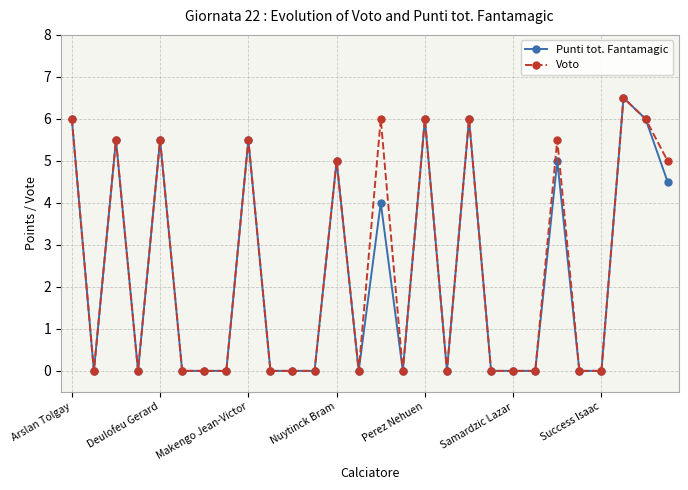

Does the chart have visible grid lines?

Yes